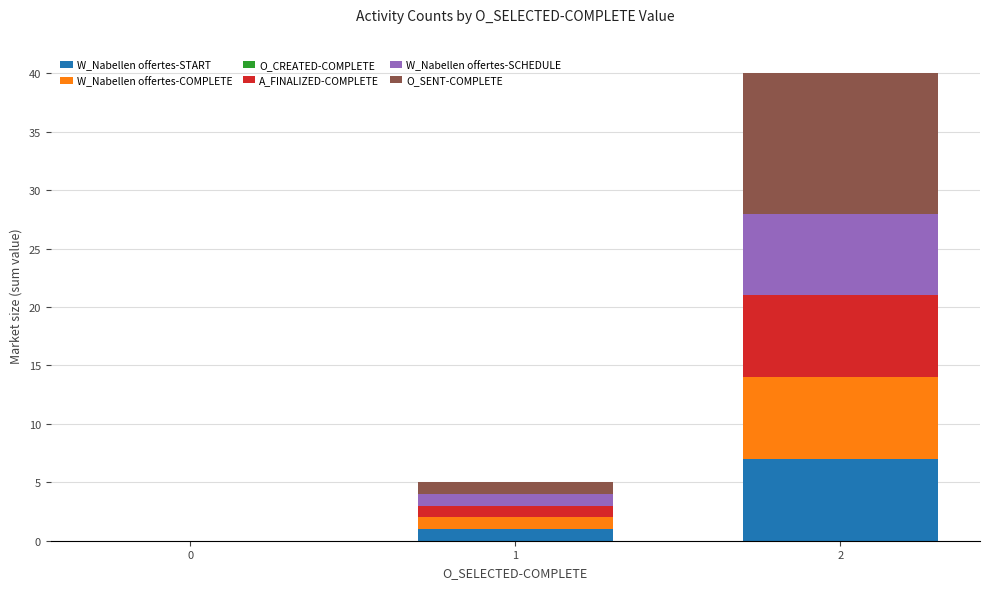

What is the total value across all series at 1?

5